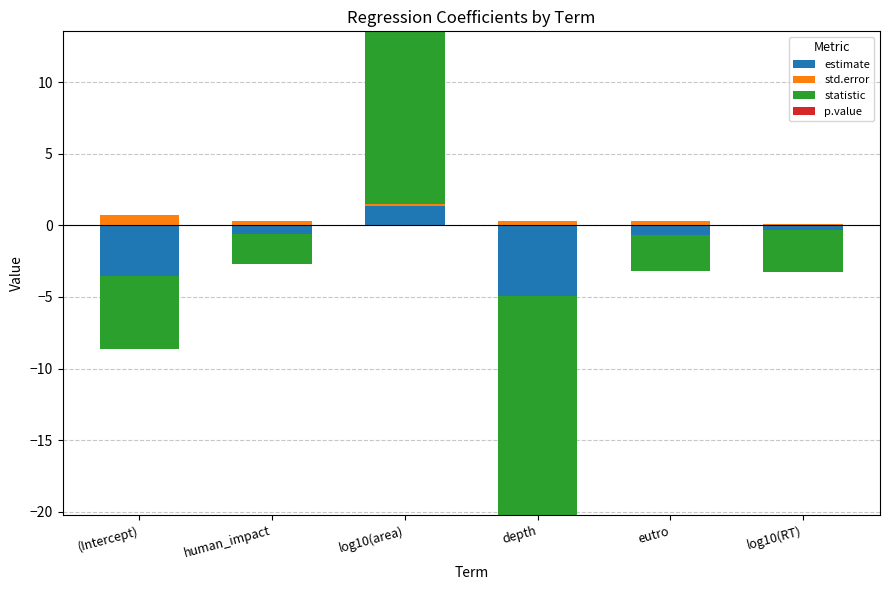

What is the label of the 3rd bar from the right?

depth